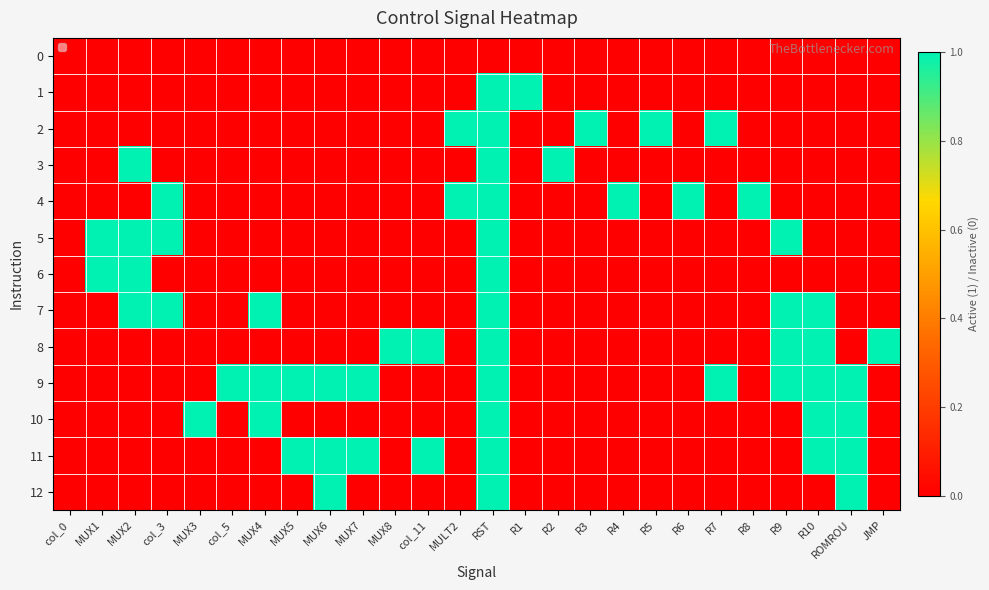

Which series has the widest spread of values?

1